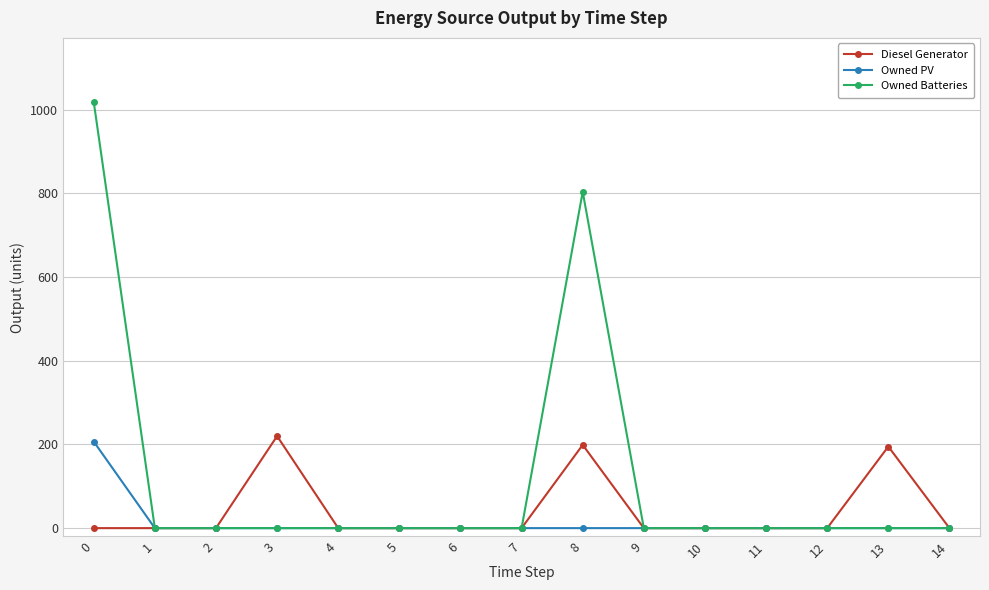

How many lines are shown in the chart?

3